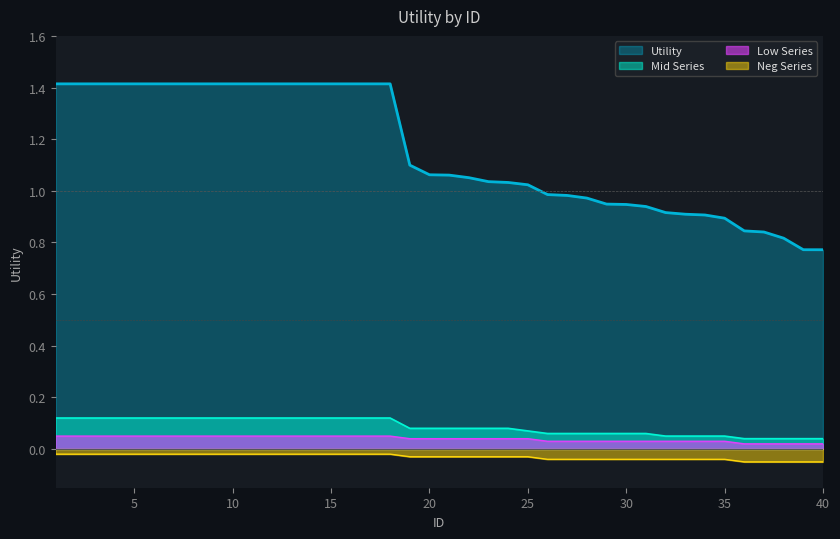

At 1, list the series in order from smallest to largest.

Neg_series, Low_series, Mid_series, Utility